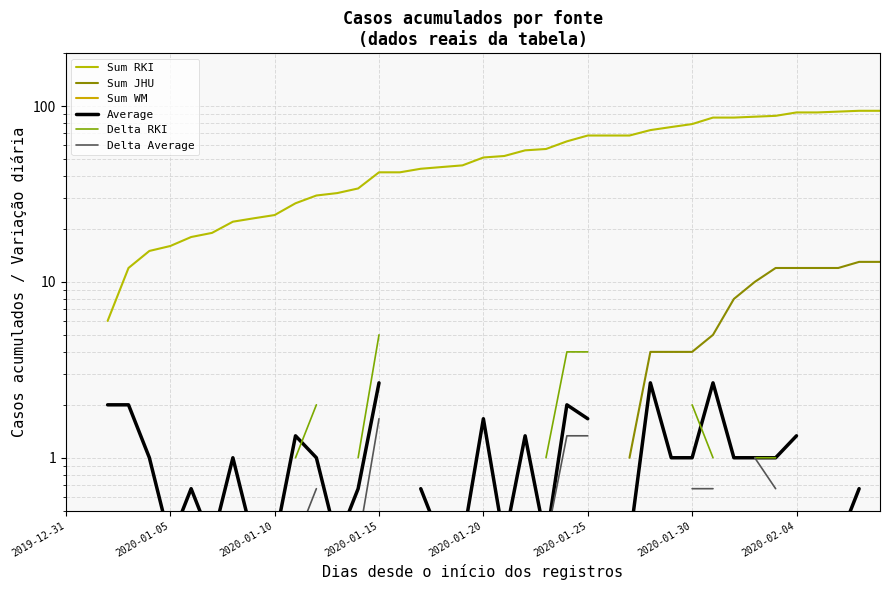

Is the value of Delta Average at 37 greater than the value of Delta RKI at 13?

No